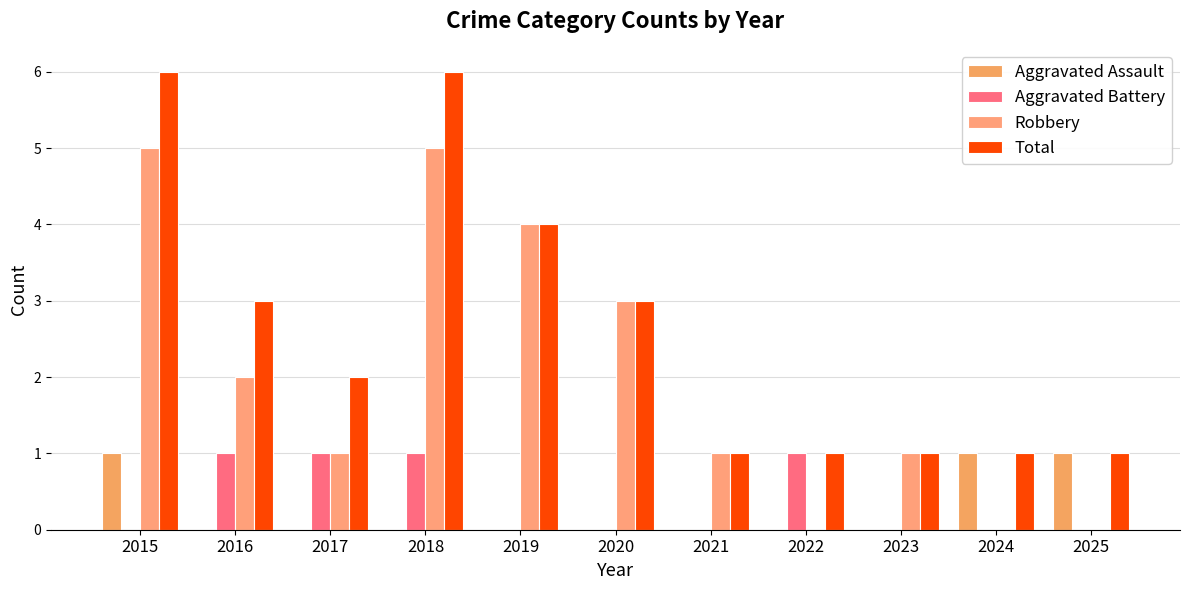

The Aggravated Battery series shows 1 at 2015. True or false?

False